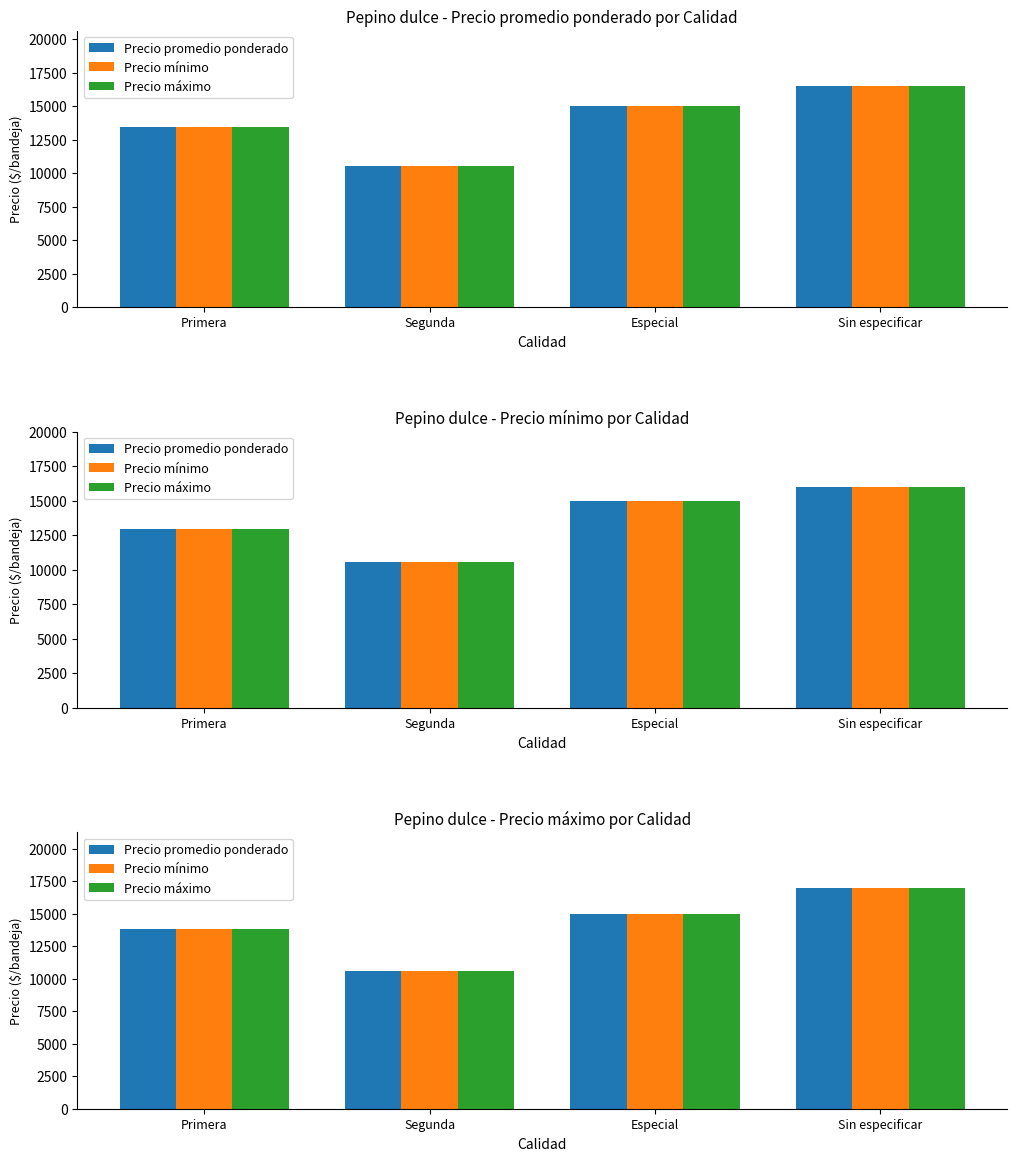

What is the value of the Precio máximo bar at the 1st from the left?

13840